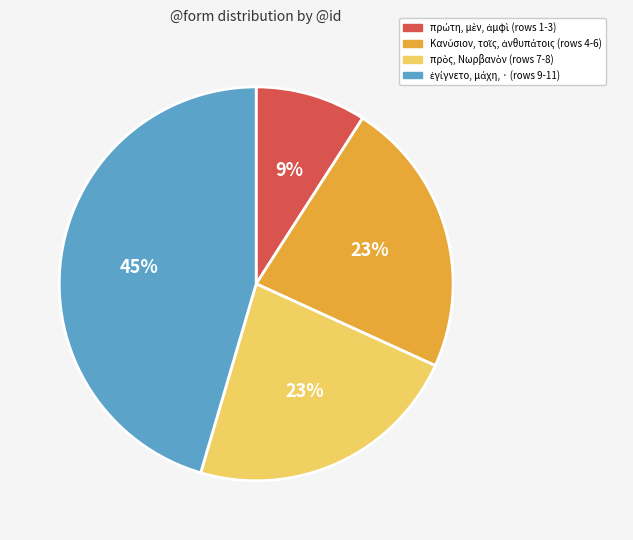

Is there any slice that represents more than half of the pie?

No